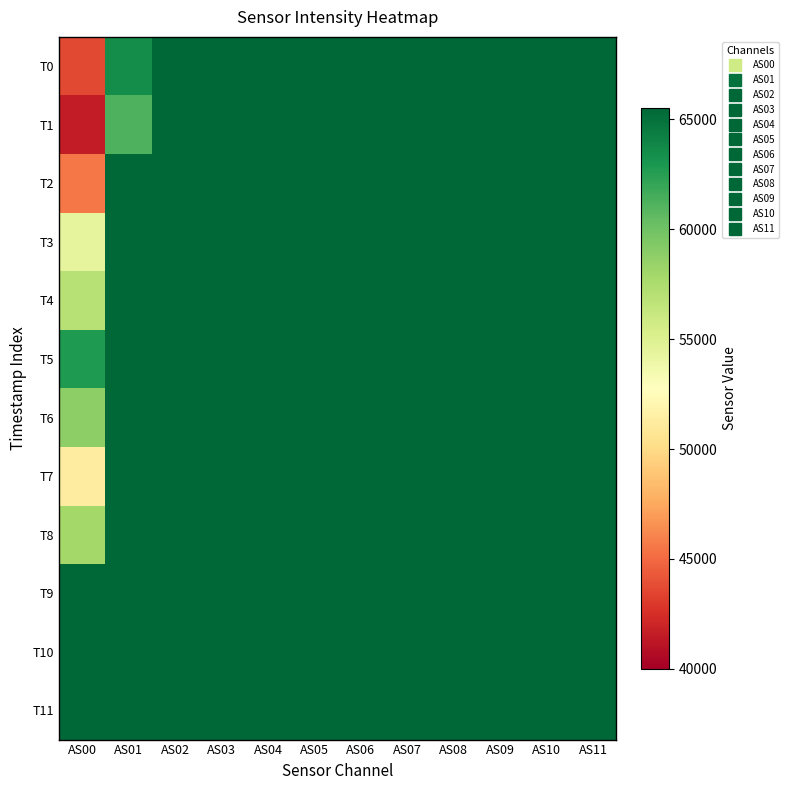

At which category is the sum across all series the highest?

AS02